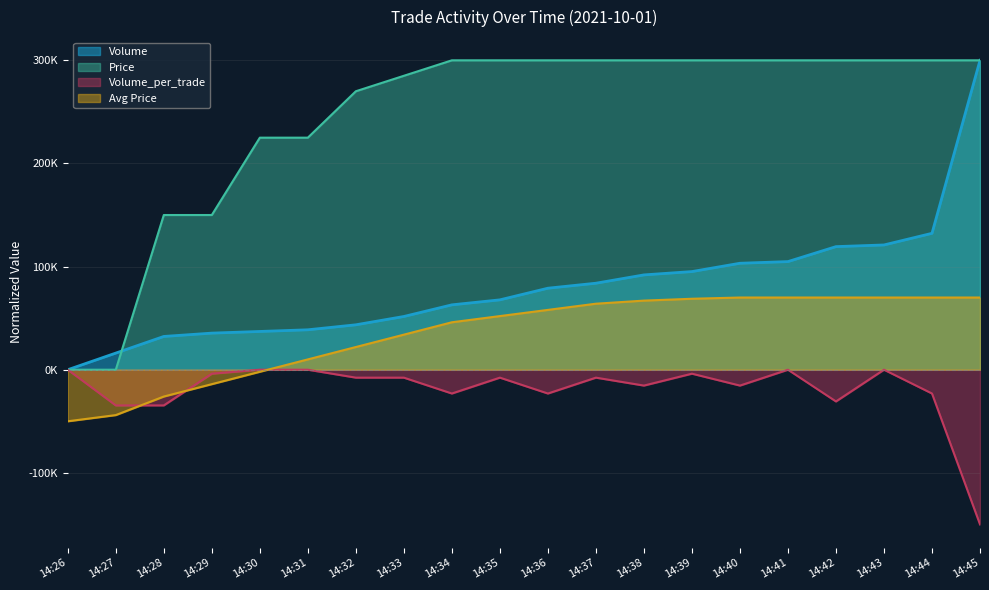

What is the difference between the Avg_Price_scaled values at 14:34 and 14:36?

12000.0